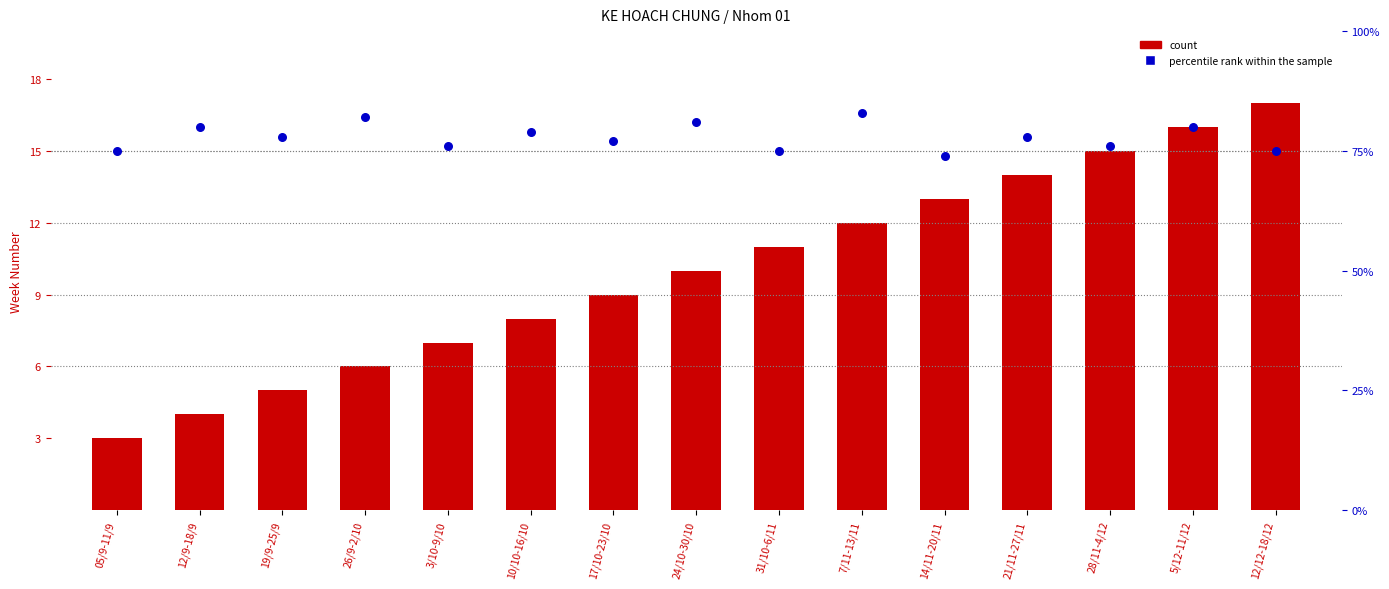

Which series has the widest spread of Y values?

count